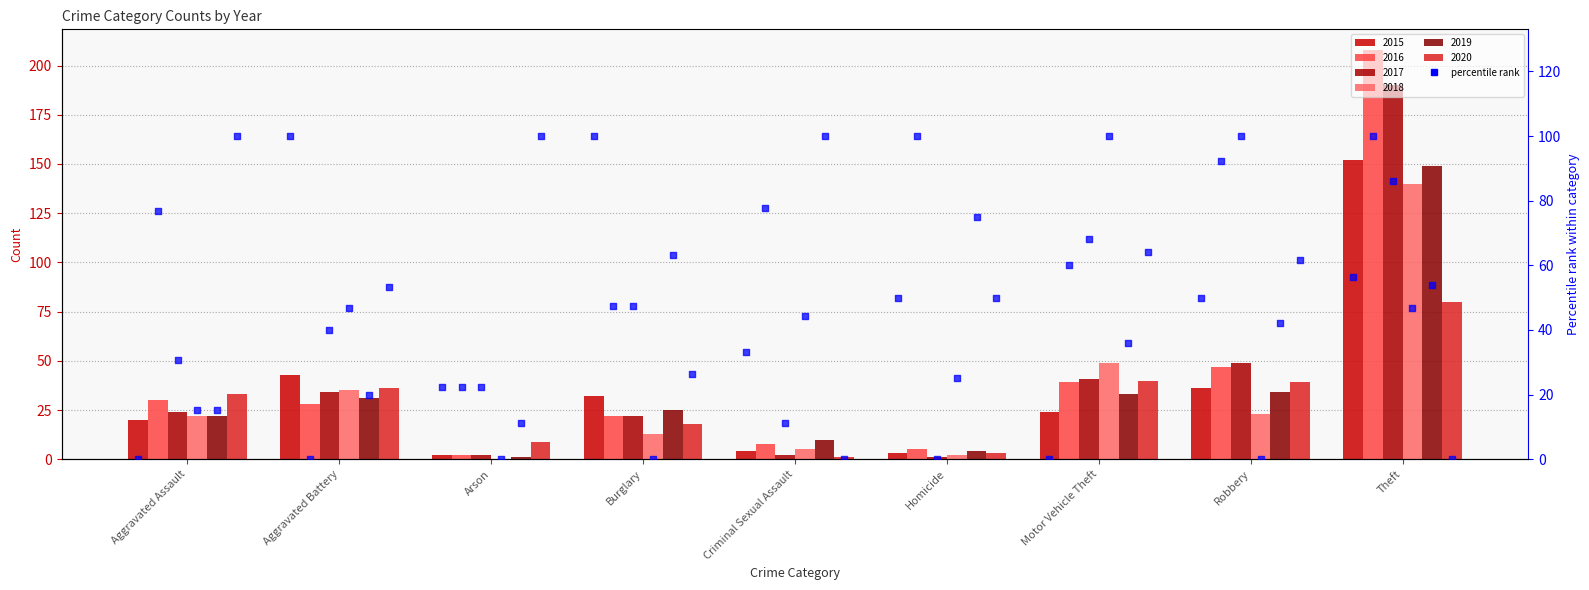

Which has a higher value, Burglary or Criminal Sexual Assault?

Burglary